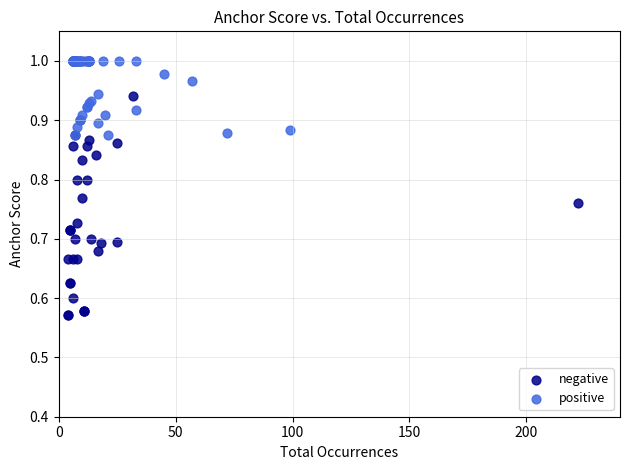

Which series reaches the minimum Y coordinate?

negative